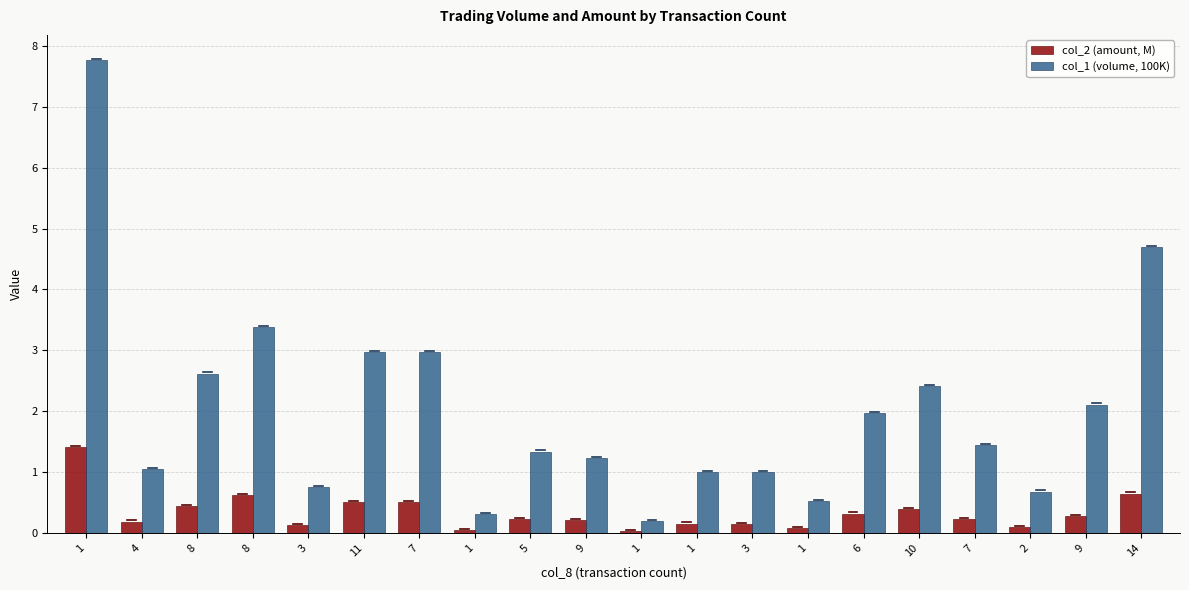

Is it true that col_2 (amount, M) equals 0.1 at 6?

False